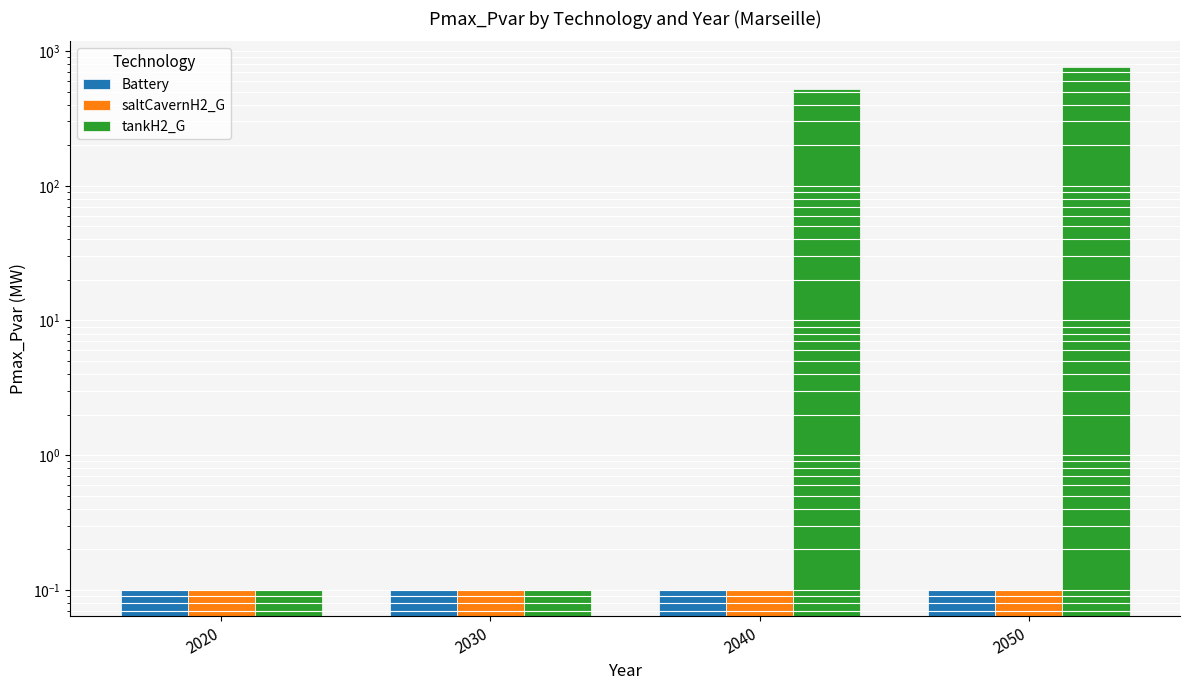

What is the smallest value displayed?

0.1